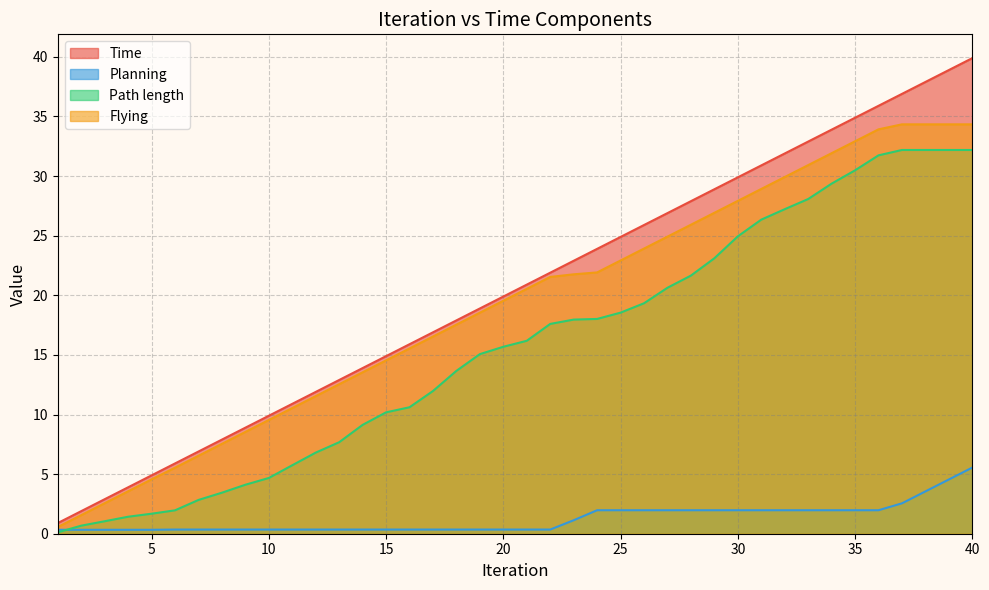

What is the value of the Path length point at the 32nd from the left?

27.2